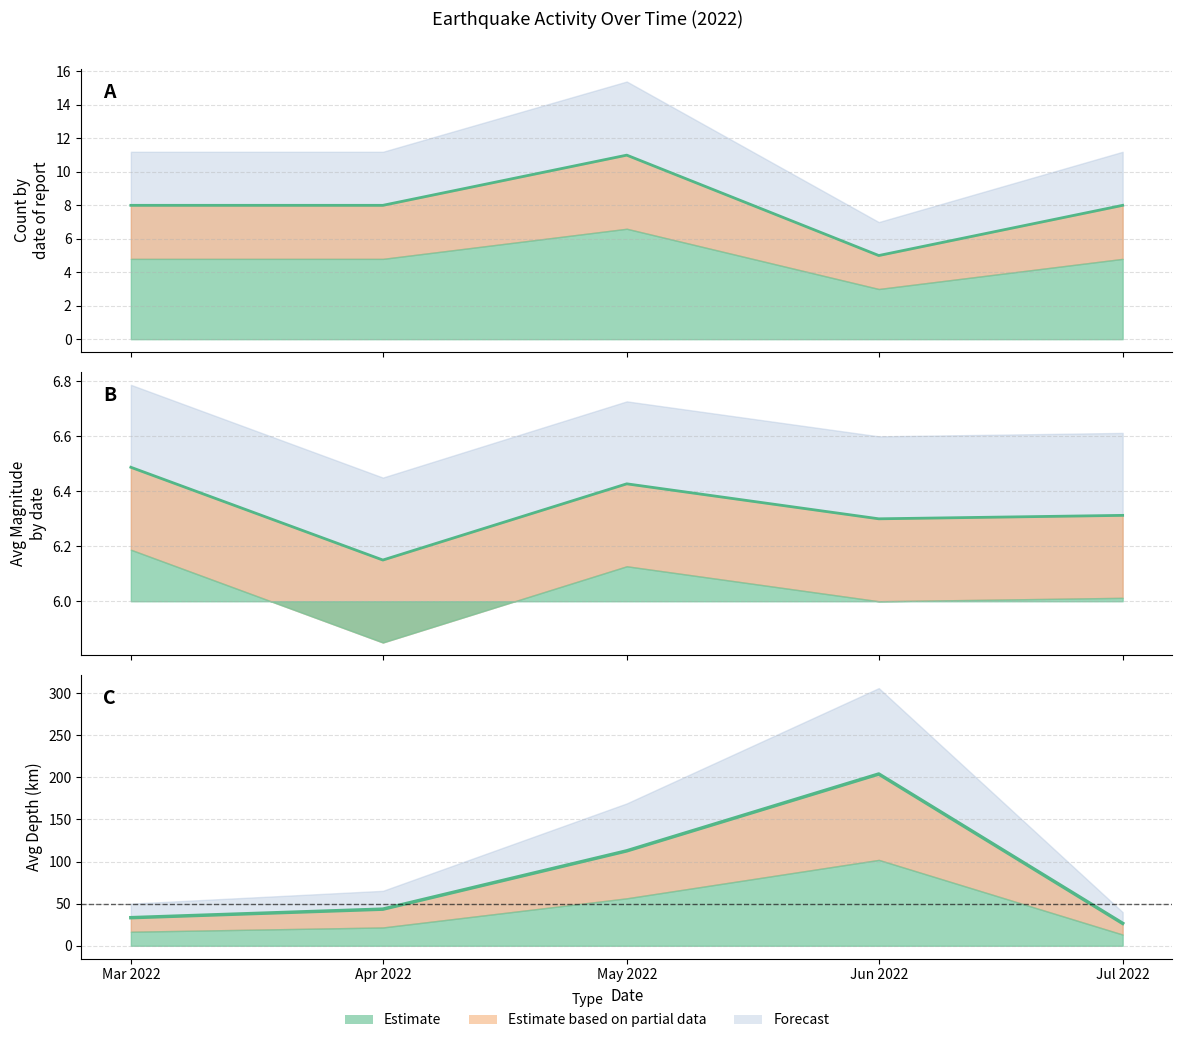

At 2022-07-12, list the series in order from largest to smallest.

Avg Depth, Avg Magnitude, Count